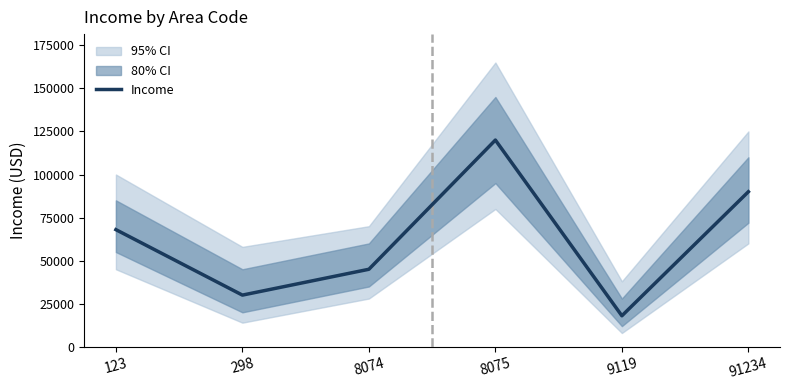

How many values are below 68000?

3